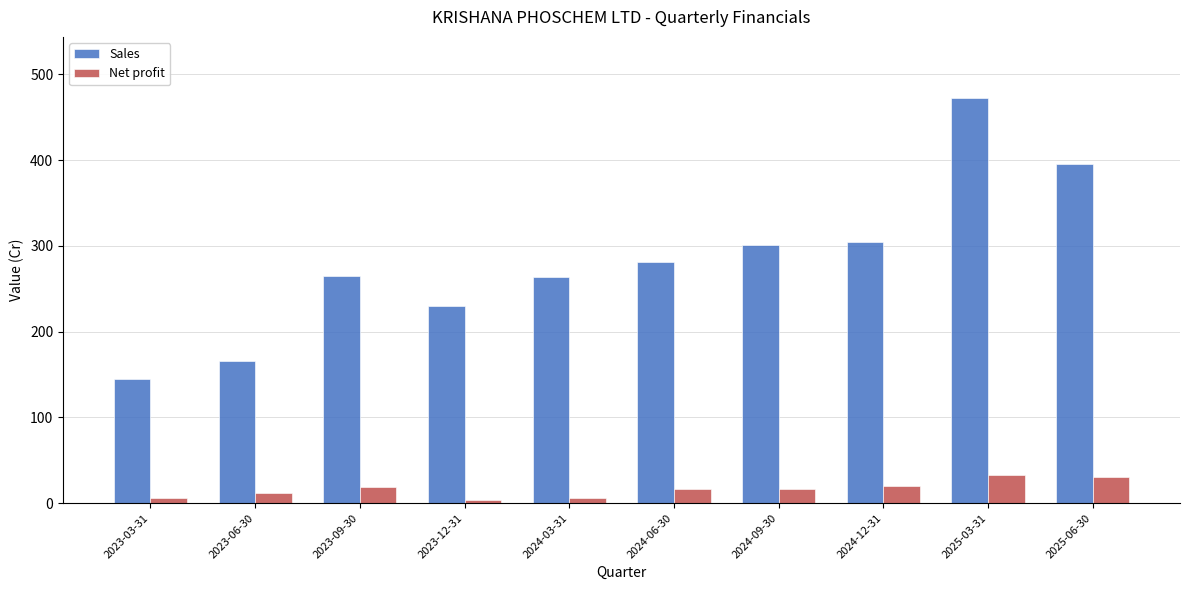

Which series has the largest range (max minus min)?

Sales